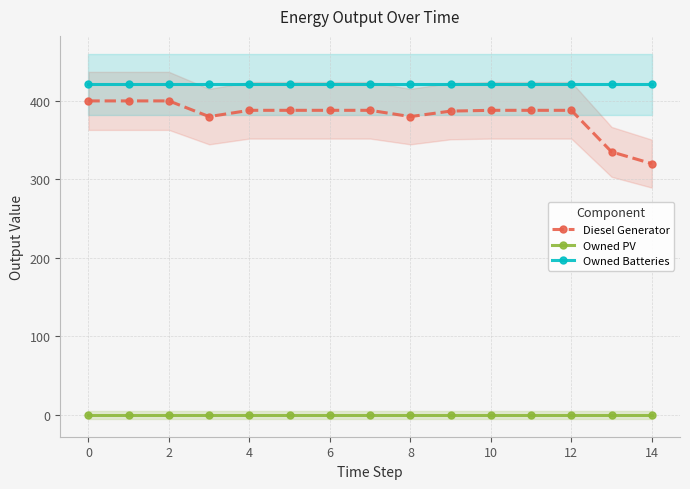

True or false: Owned Batteries and Diesel Generator cross at least once.

False